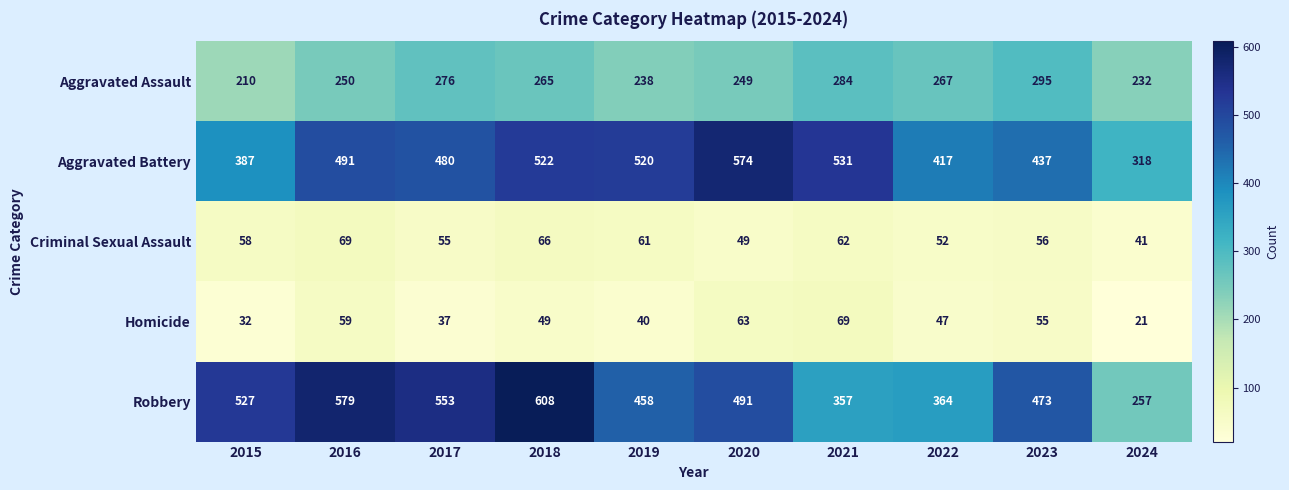

What is the difference between the maximum and second lowest values in the Homicide series?

37